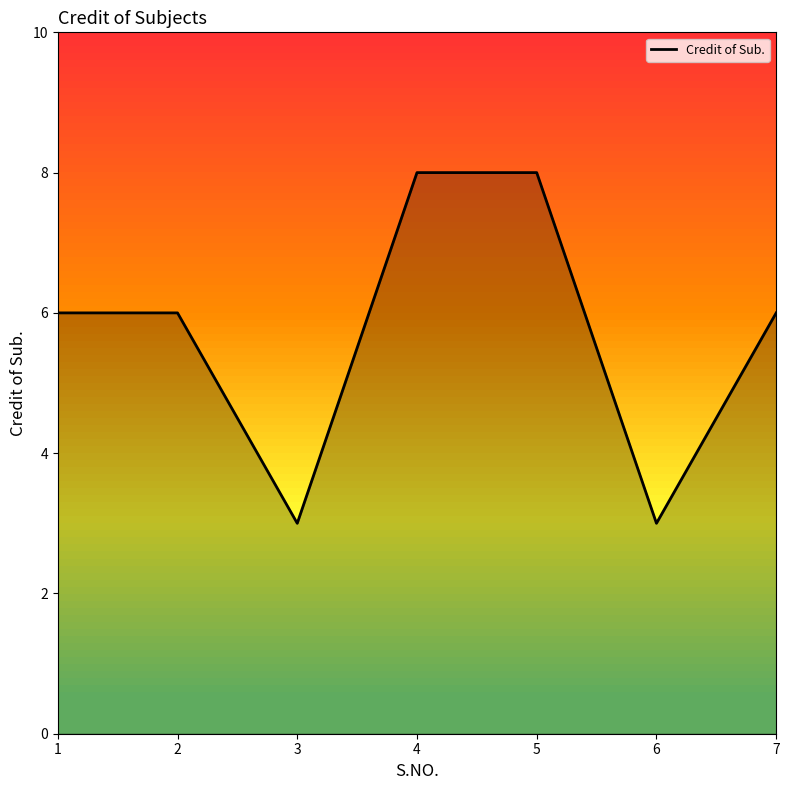

Reading left to right, extract all data points from this chart.

6	6	3	8	8	3	6